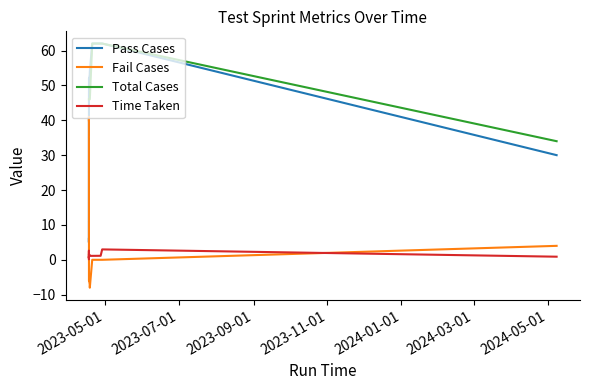

How many categories are shown in the chart?

14